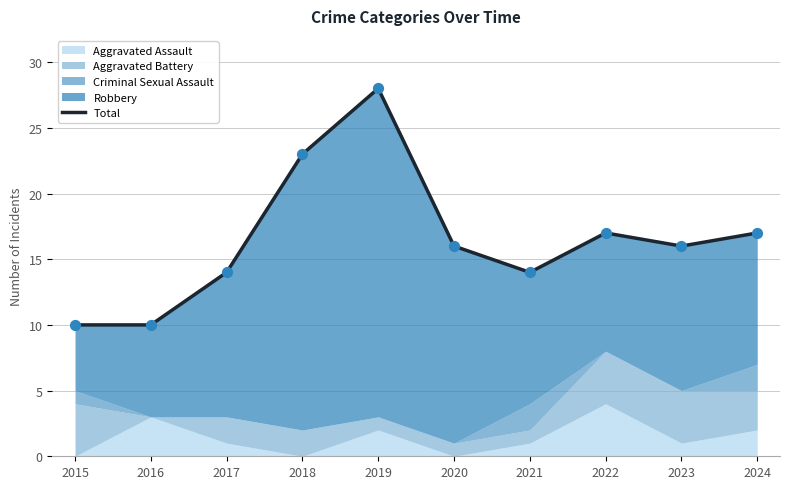

Approximately how many times larger is the value at 2021 compared to 2018?

0.6